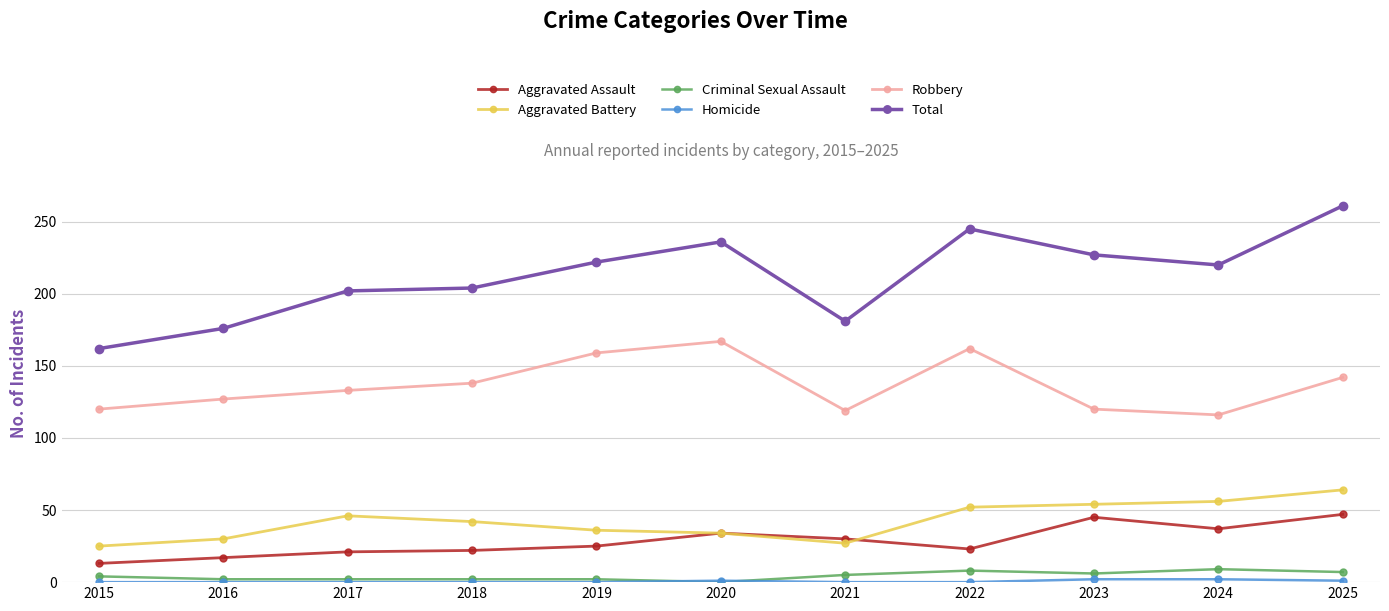

What is the maximum value shown in the chart?

261